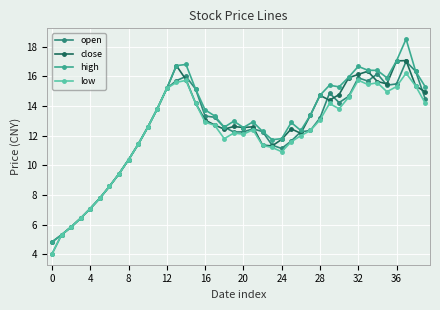

How many values in the close series are below 12?

13